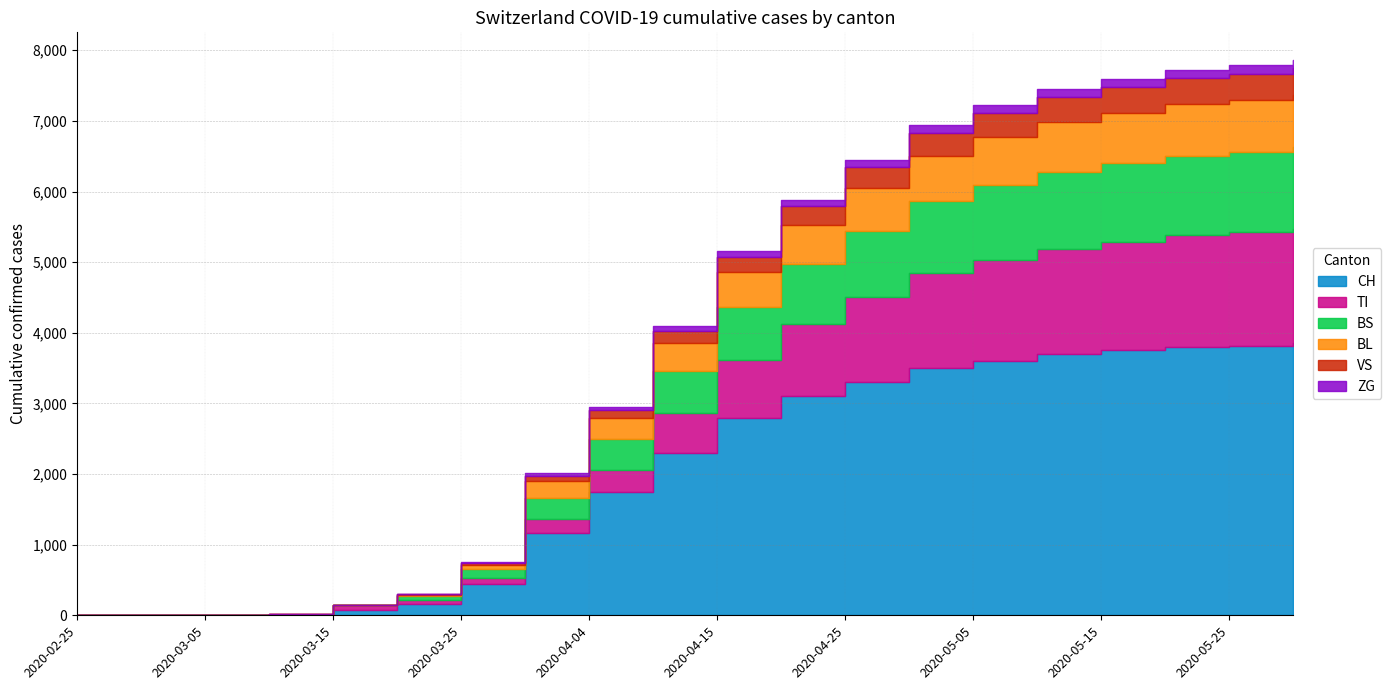

What is the average value of the BS series?

587